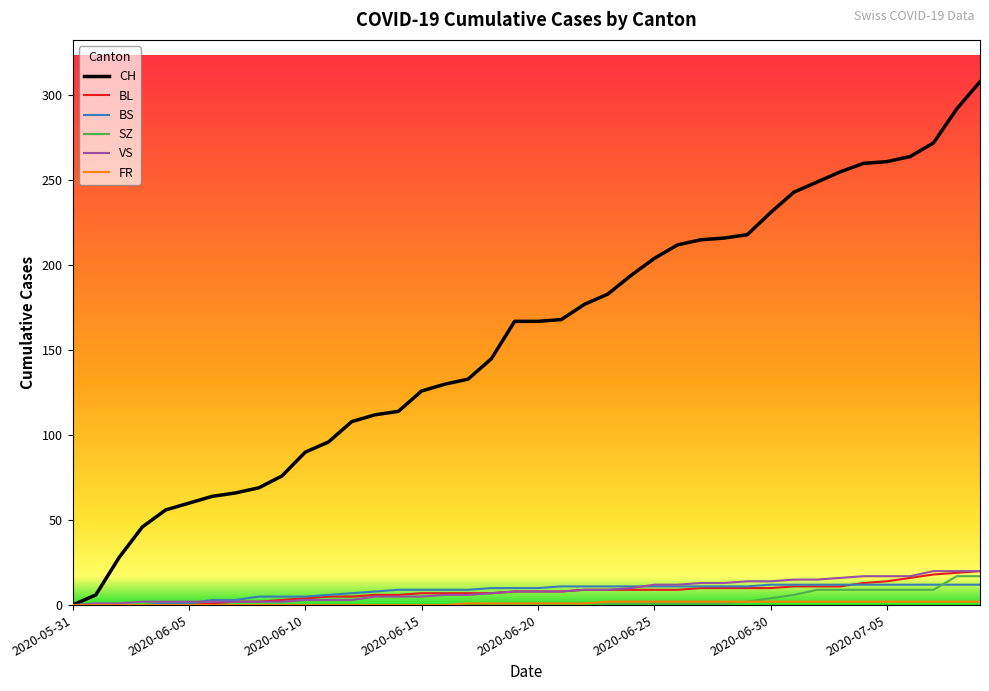

Which series has the widest spread of values?

CH